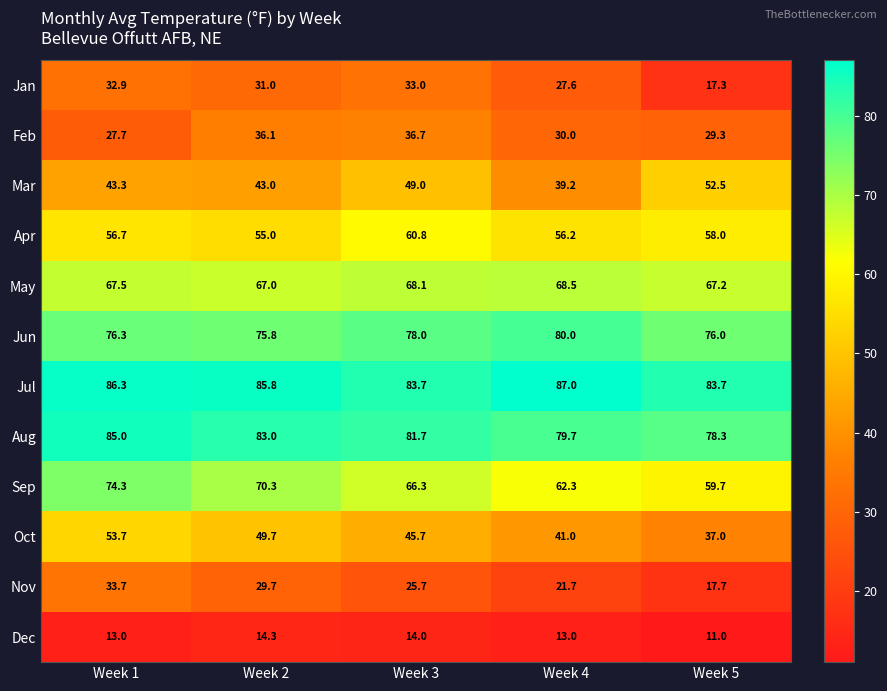

At which label does Dec reach its peak?

Week 2